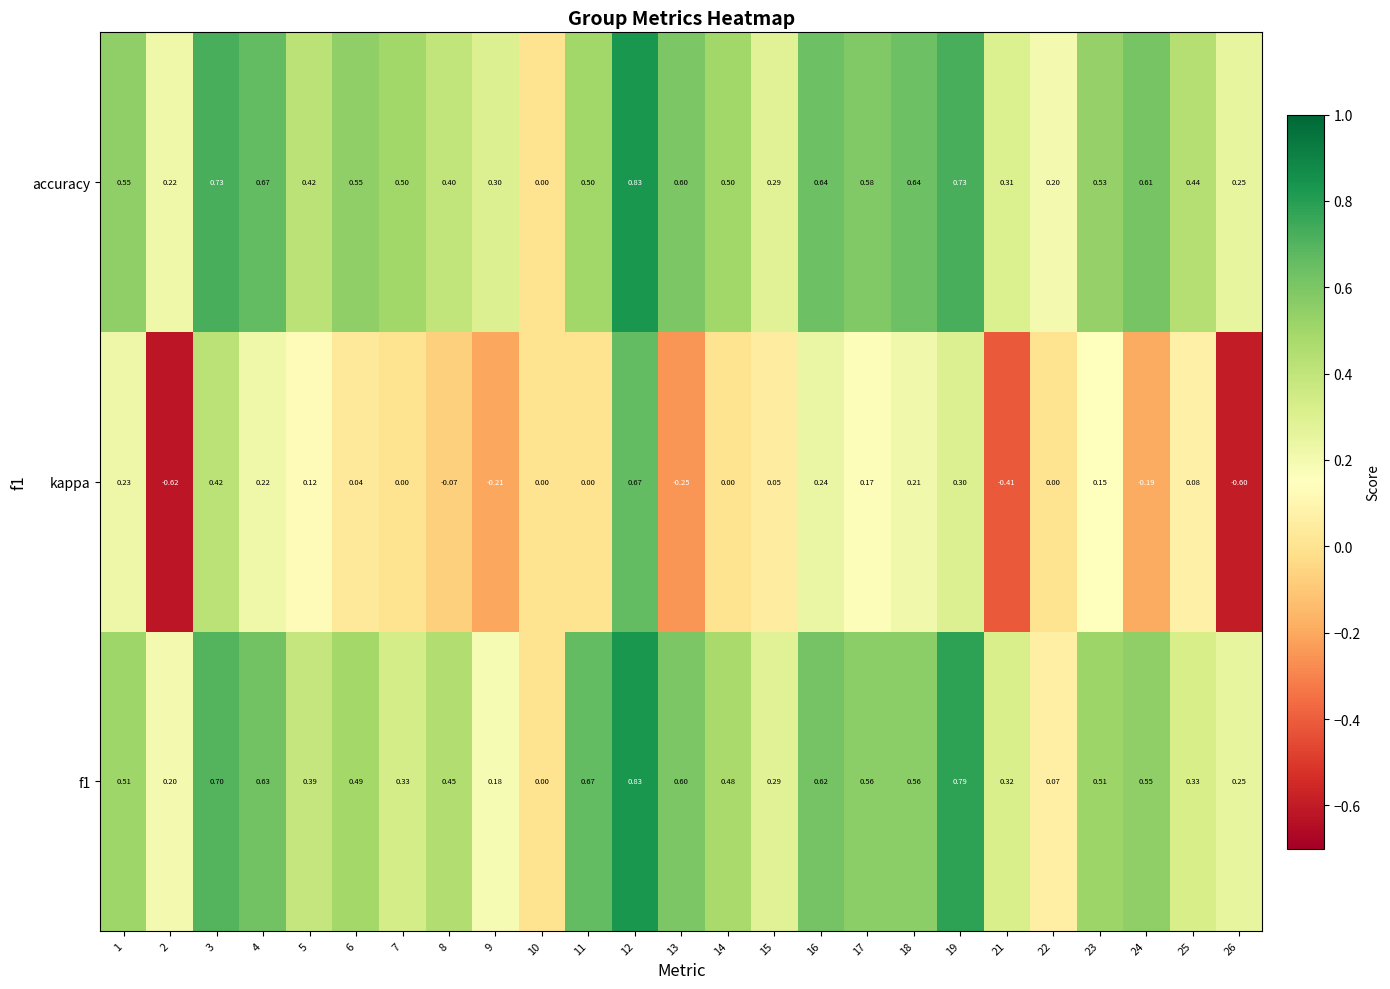

Which series has the widest spread of values?

kappa